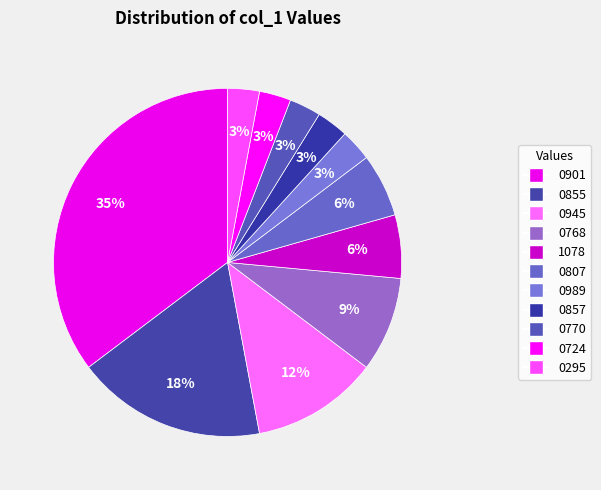

To the nearest percent, what portion does 0857 represent?

3%